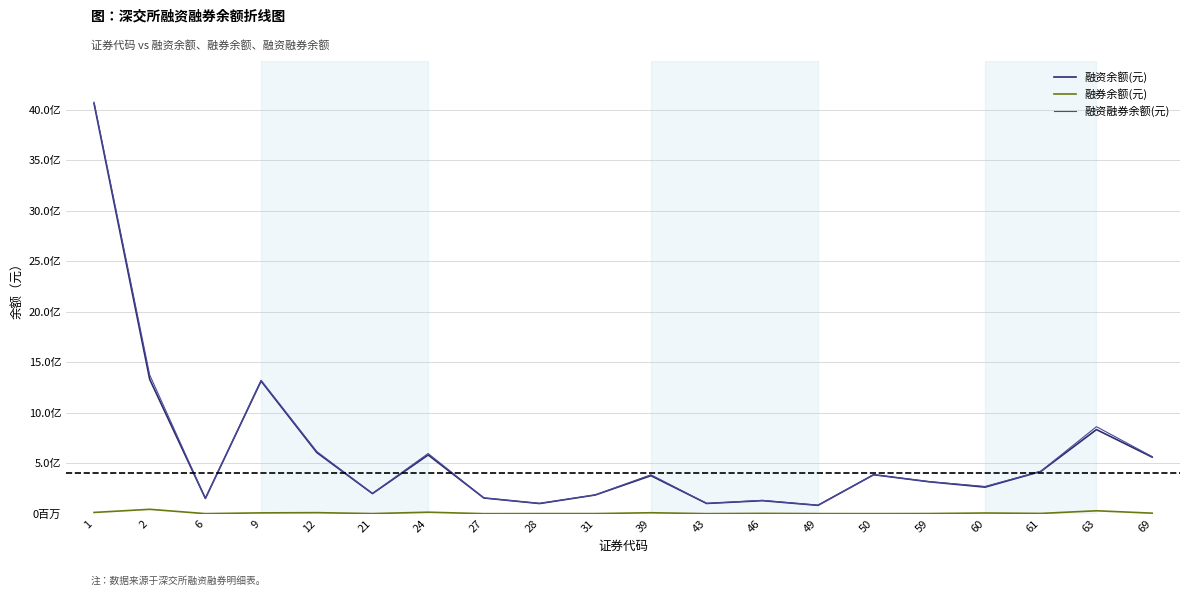

Where is the first local minimum for 融资余额(元)?

6